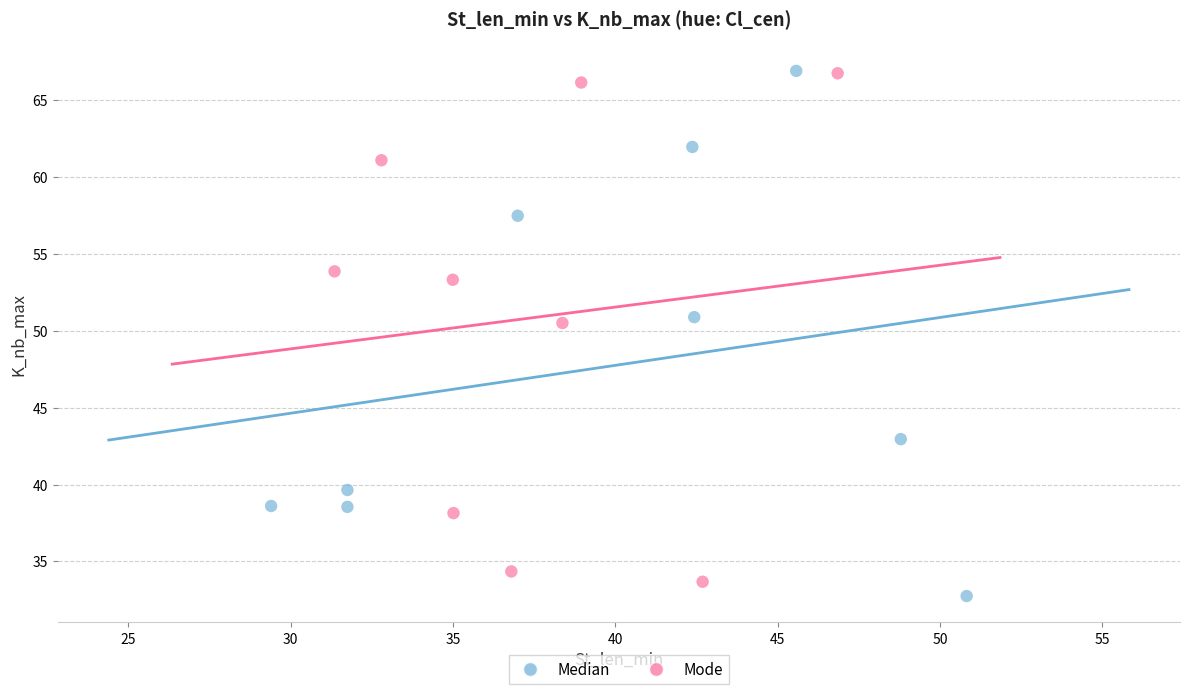

Which series reaches the minimum Y coordinate?

Median